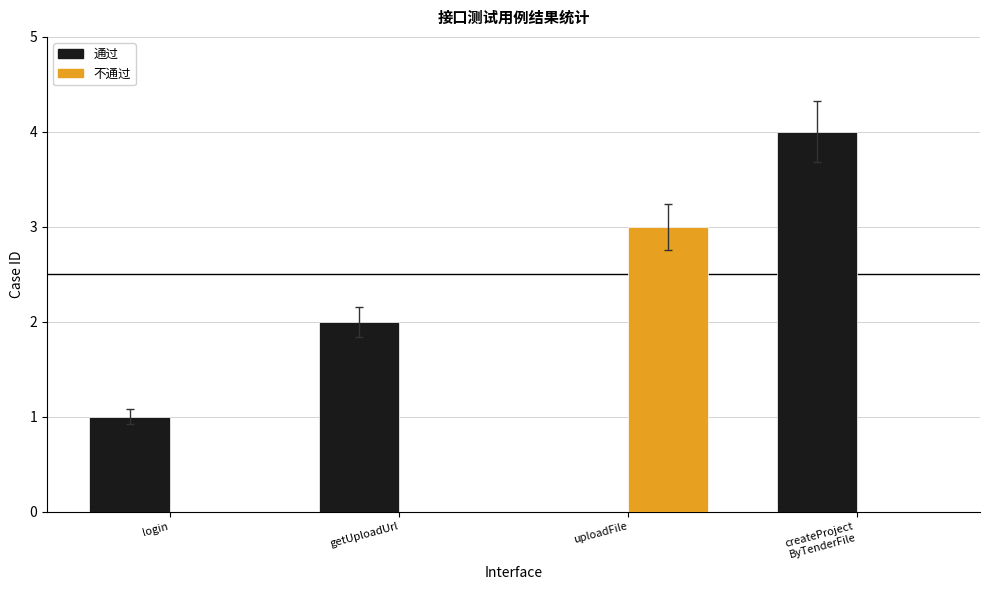

What are all the series names shown in the legend?

通过, 不通过